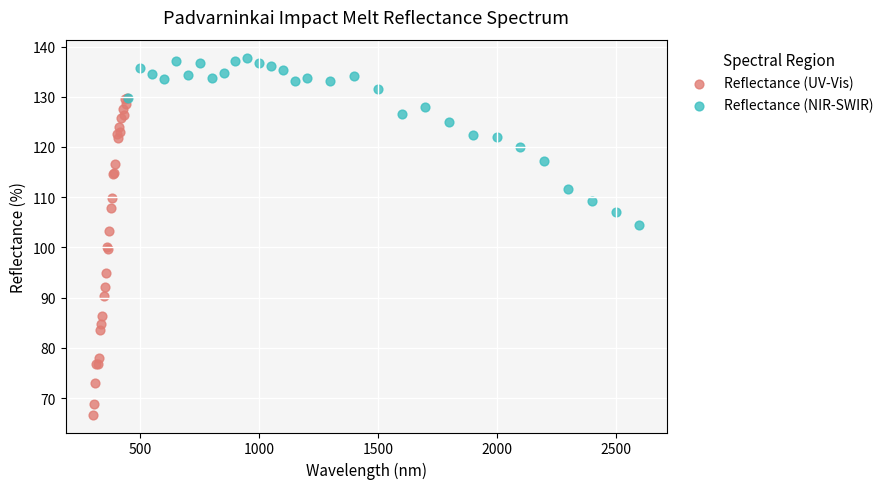

What are all the series names shown in the legend?

Reflectance (UV-Vis), Reflectance (NIR-SWIR)